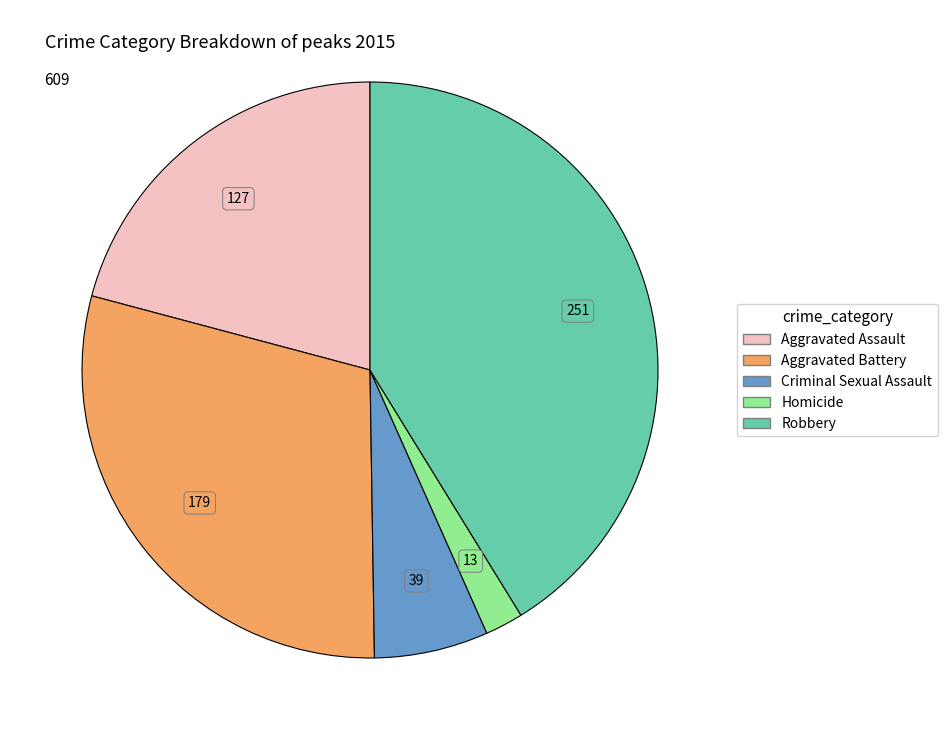

What is the ratio of the value at Criminal Sexual Assault to the value at Homicide?

3.0